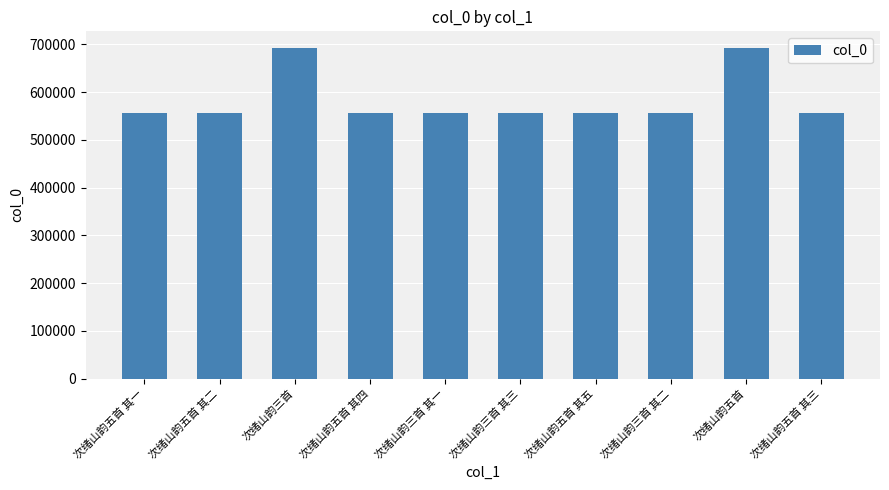

What is the minimum value shown in the chart?

555673